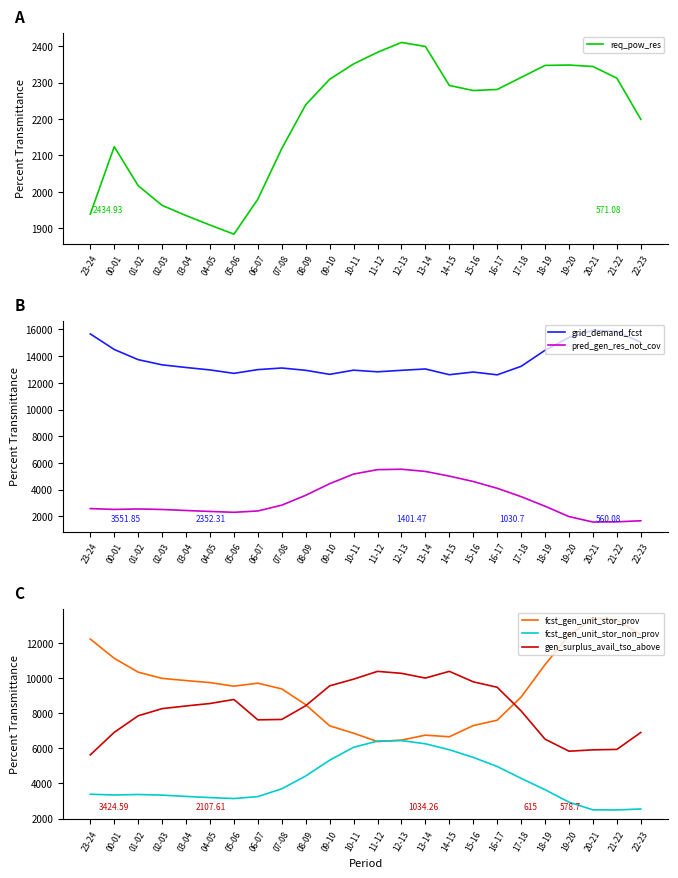

How many data points in req_pow_res are above 2281?

11